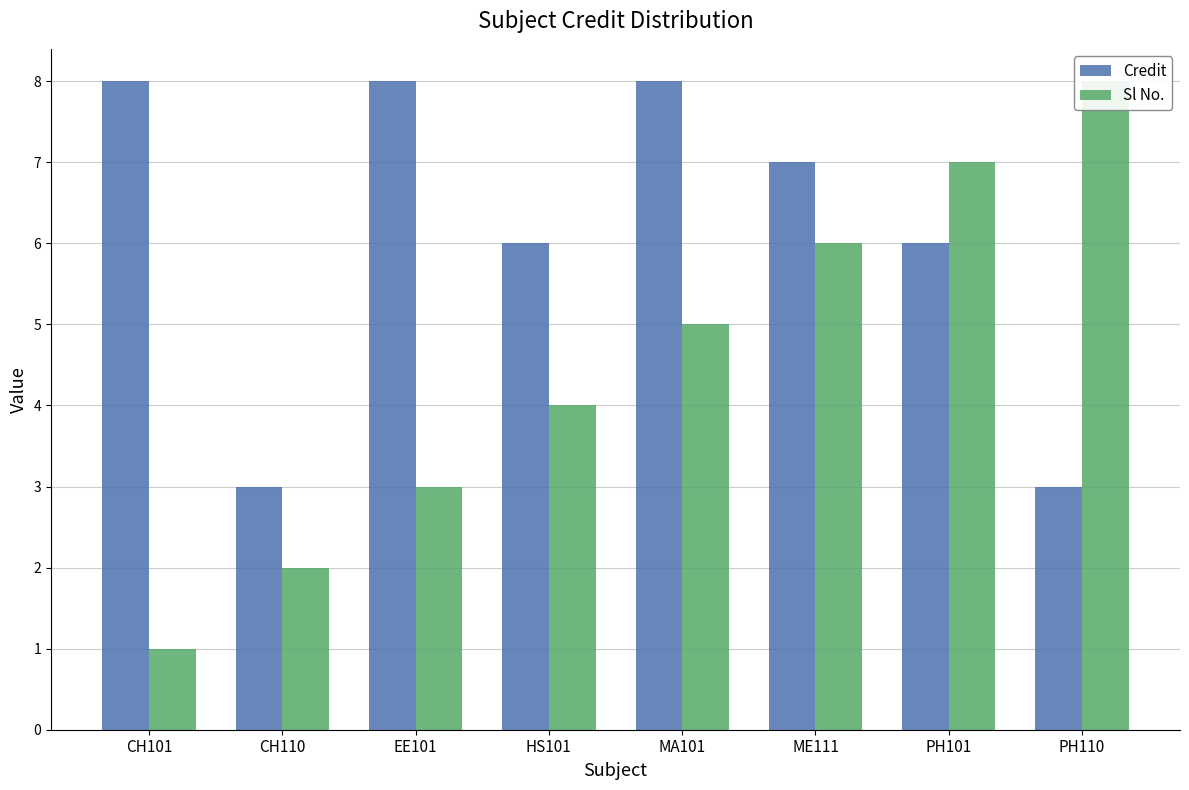

What is the sum of the Credit values at MA101 and PH110?

11